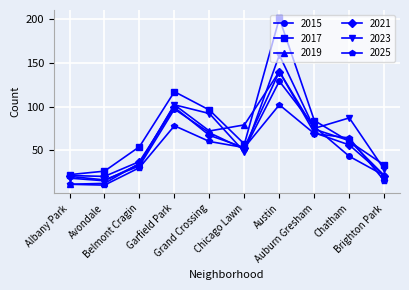

How many data points does each series have?

10